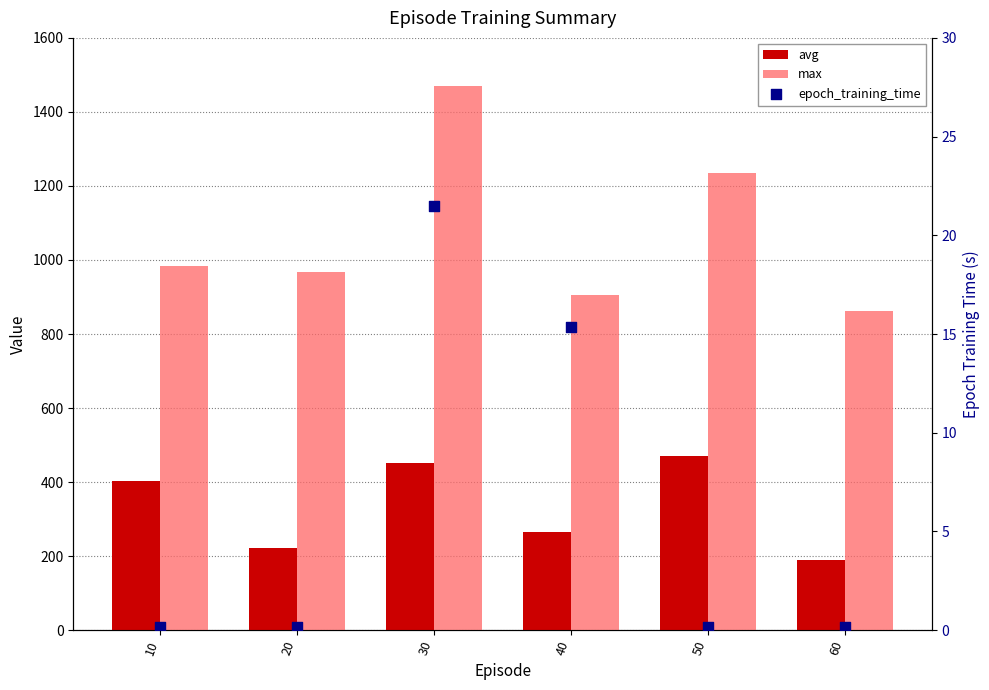

Which series contains the lowest Y value?

epoch_training_time